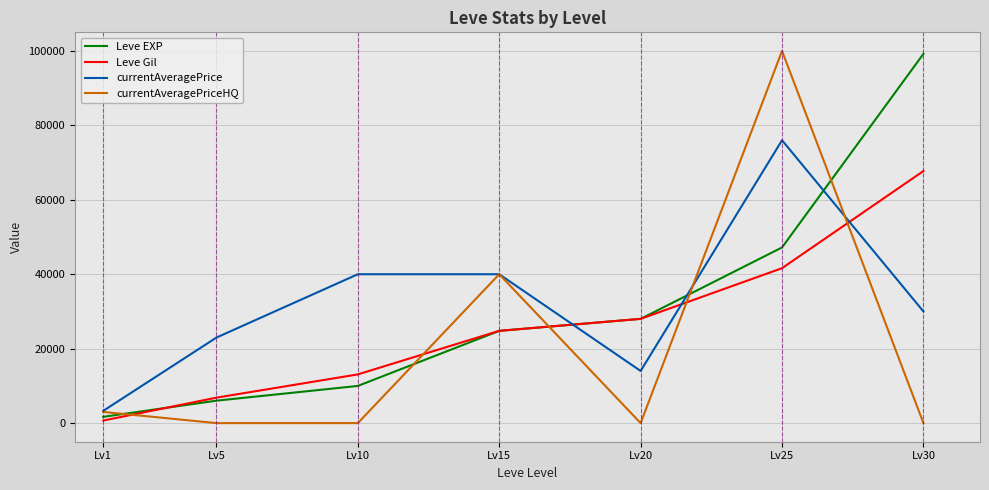

How many values in the currentAveragePriceHQ series exceed 0?

3